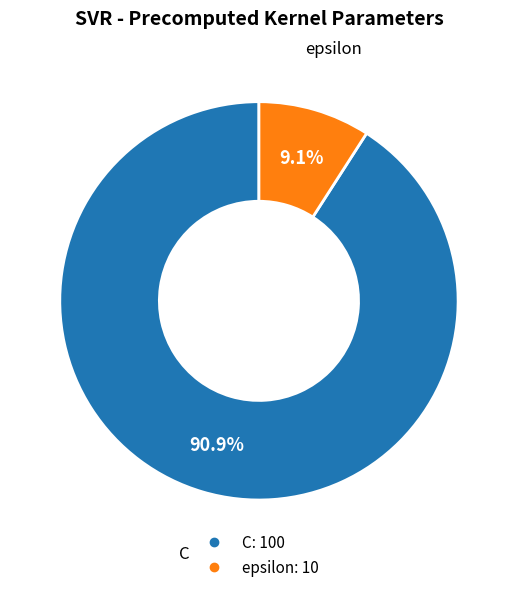

To the nearest percent, what is the difference between the largest and smallest slice percentages?

82%